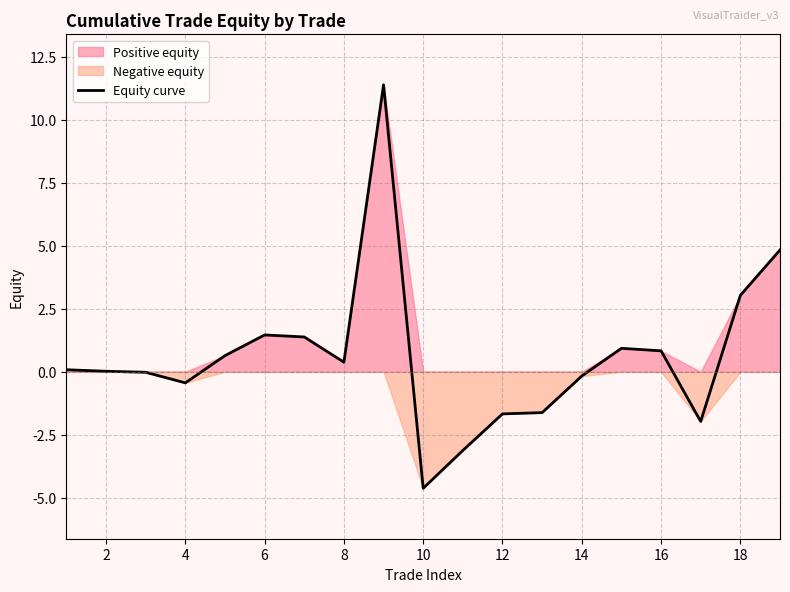

The Equity curve series shows 4.8 at 18. True or false?

False